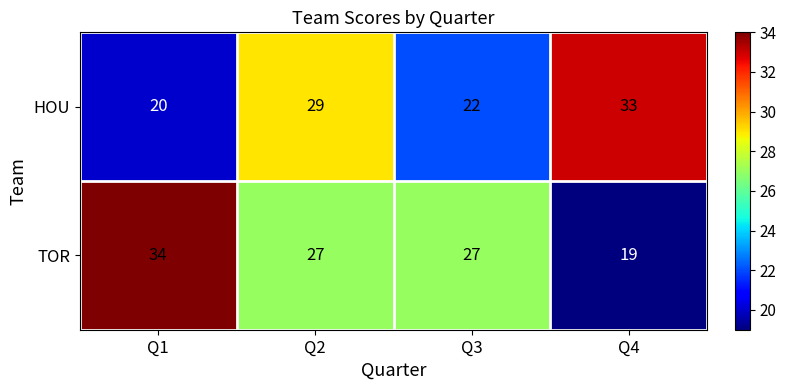

Reading right to left, extract all data points from this chart.

HOU: 33	22	29	20
TOR: 19	27	27	34